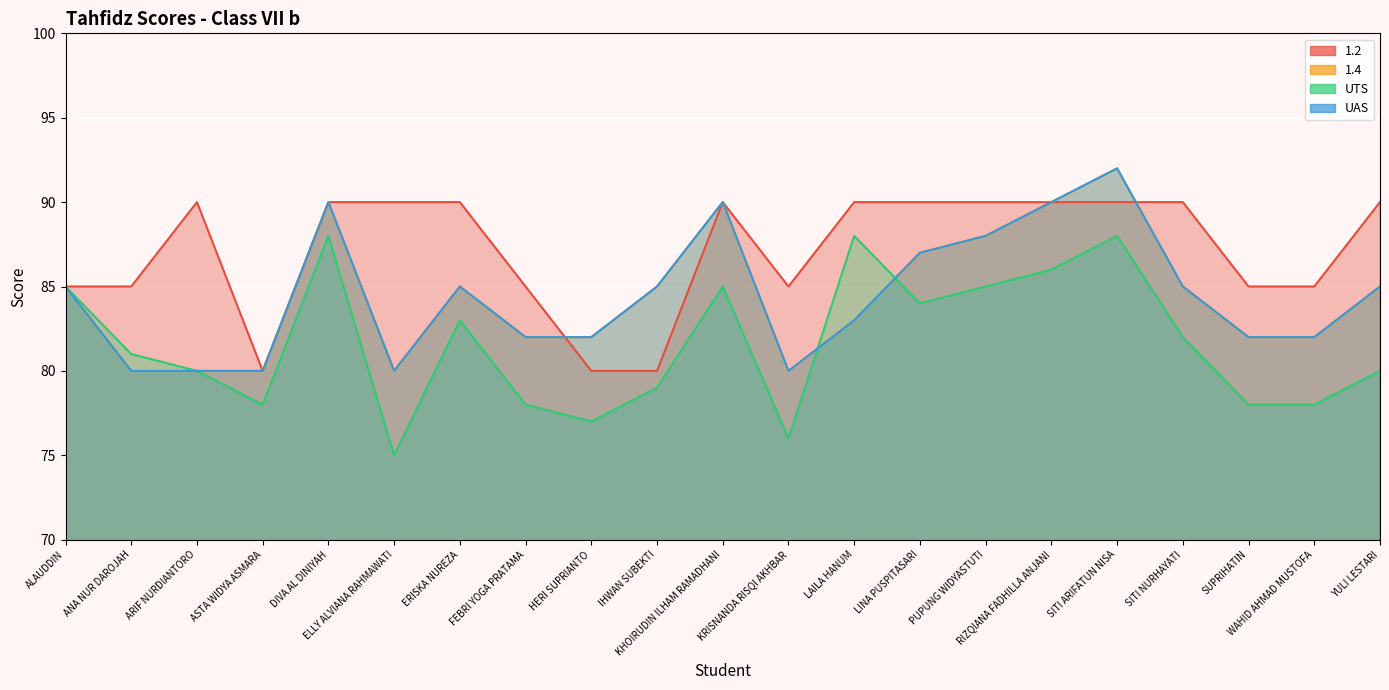

Reading left to right, transcribe all the data shown in this chart.

1.2: 85	85	90	80	90	90	90	85	80	80	90	85	90	90	90	90	90	90	85	85	90
1.4: 85	80	80	80	90	80	85	82	82	85	90	80	83	87	88	90	92	85	82	82	85
UTS: 85	81	80	78	88	75	83	78	77	79	85	76	88	84	85	86	88	82	78	78	80
UAS: 85	80	80	80	90	80	85	82	82	85	90	80	83	87	88	90	92	85	82	82	85